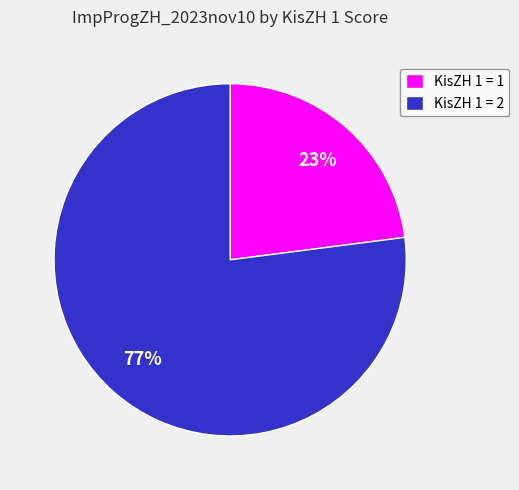

How many segments does this pie chart have?

2